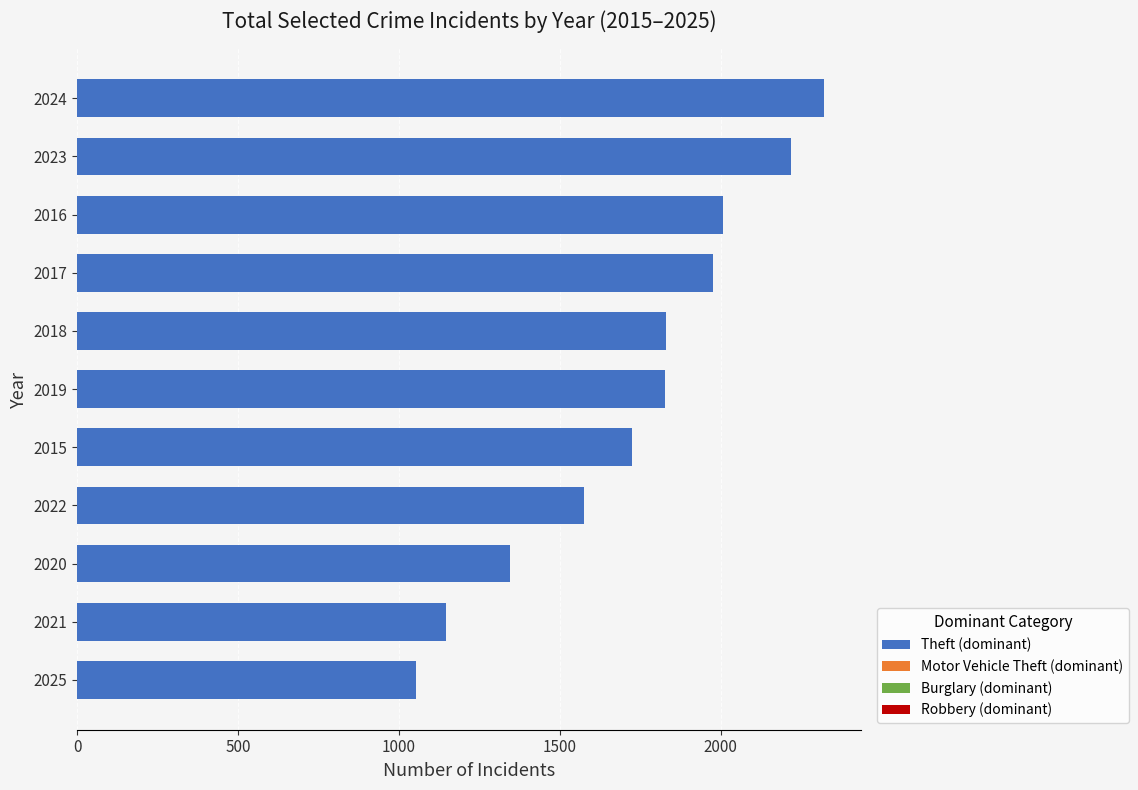

The Theft series shows 1821 at 2. True or false?

False